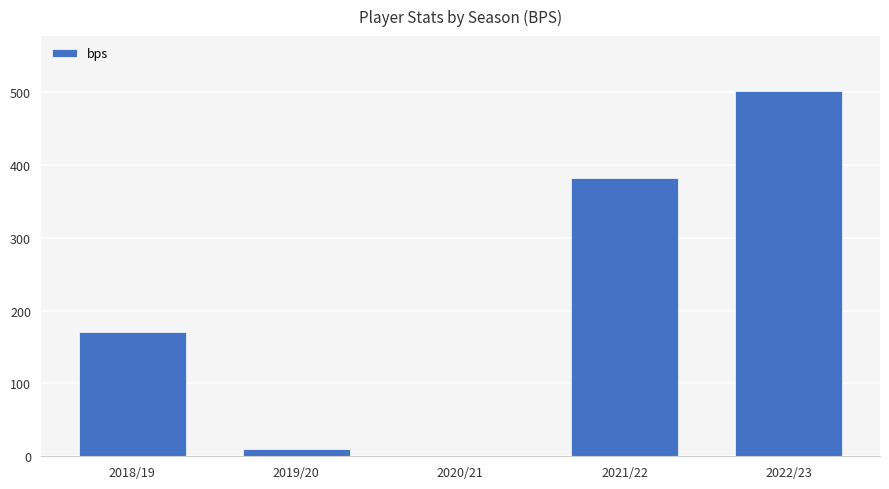

What is the change in value from 2018/19 to 2019/20?

-161